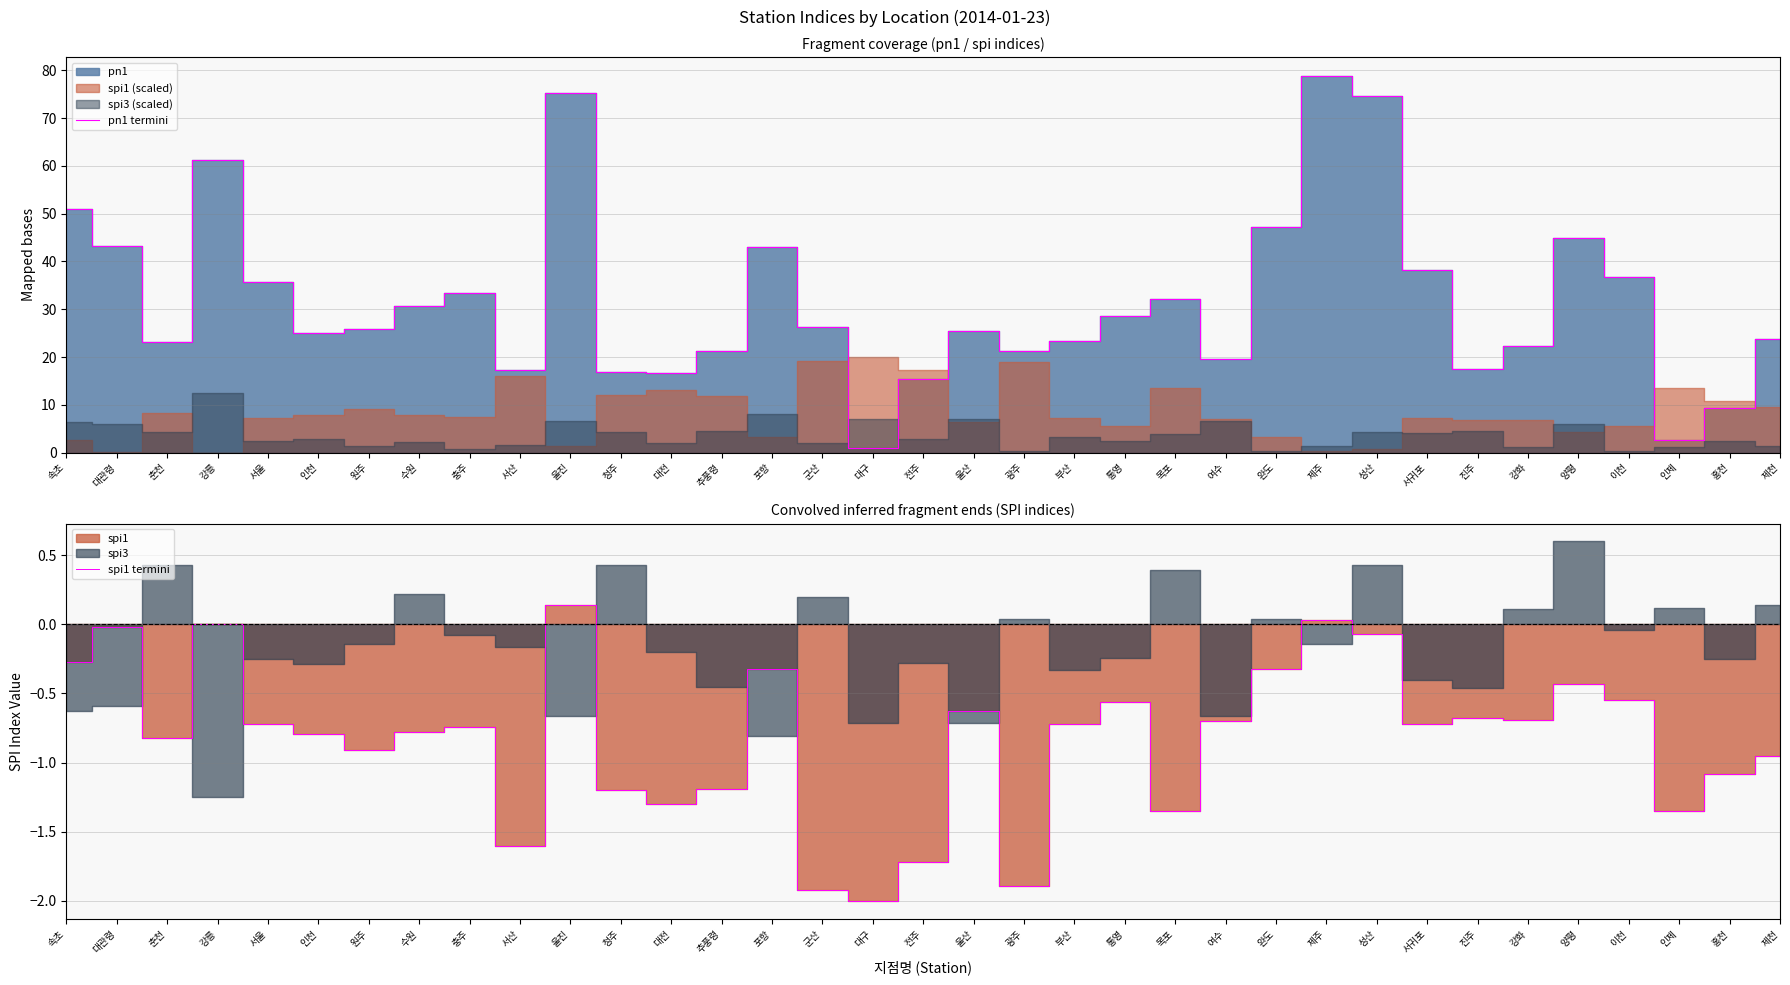

Count the number of categories in the chart.

35